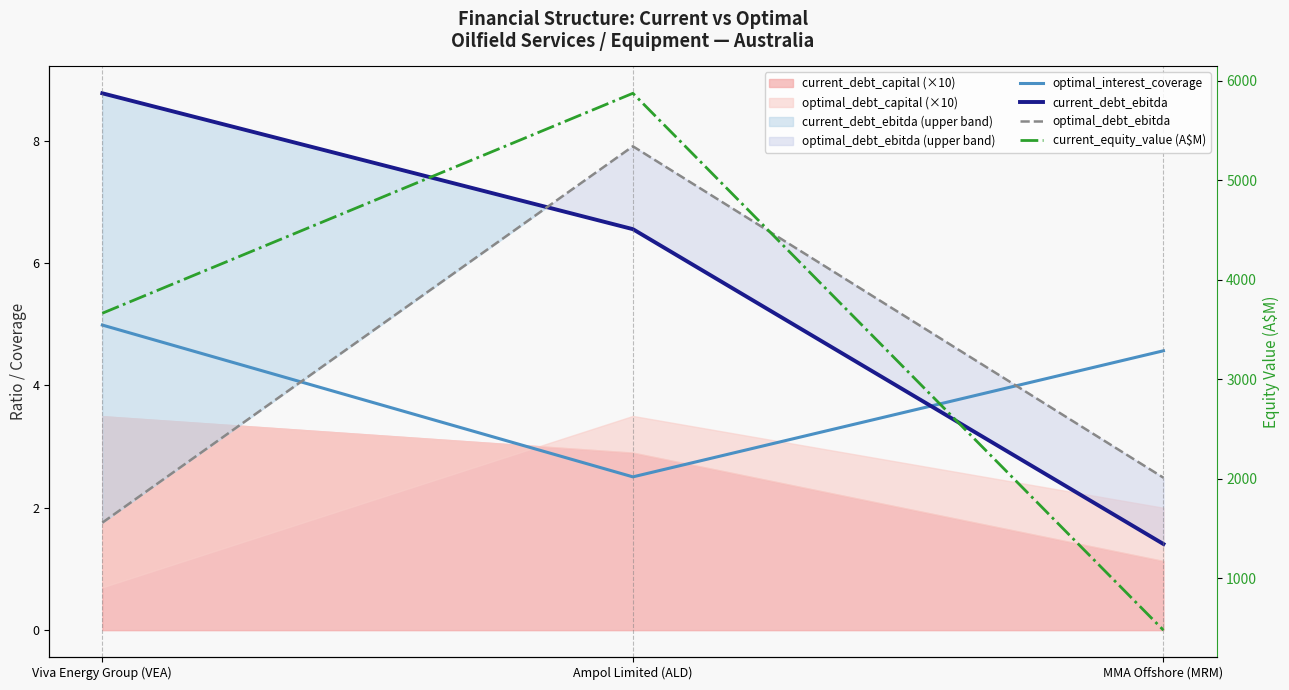

Count the number of categories in the chart.

3